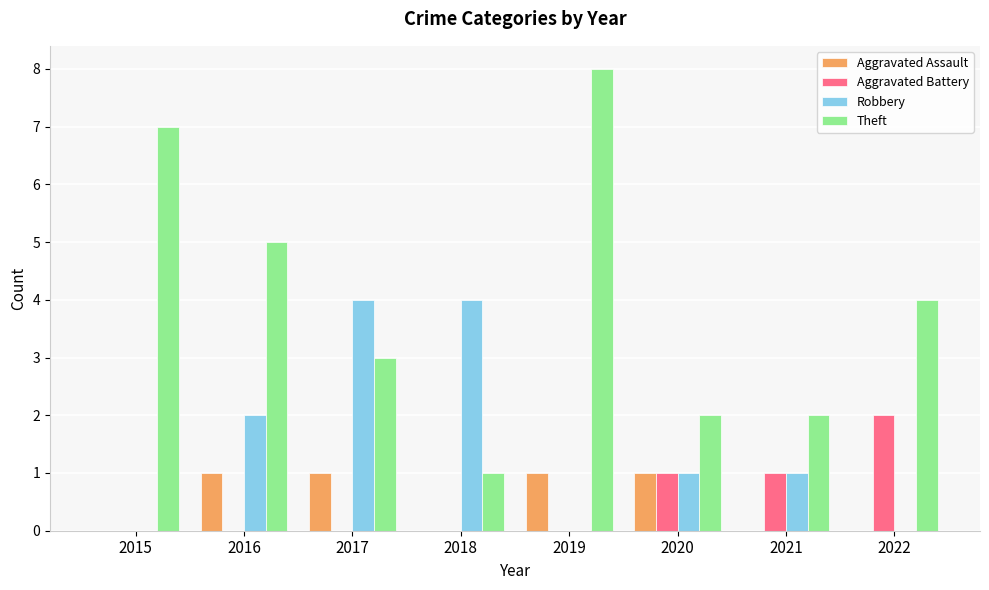

Which category has the highest value across all series?

2019